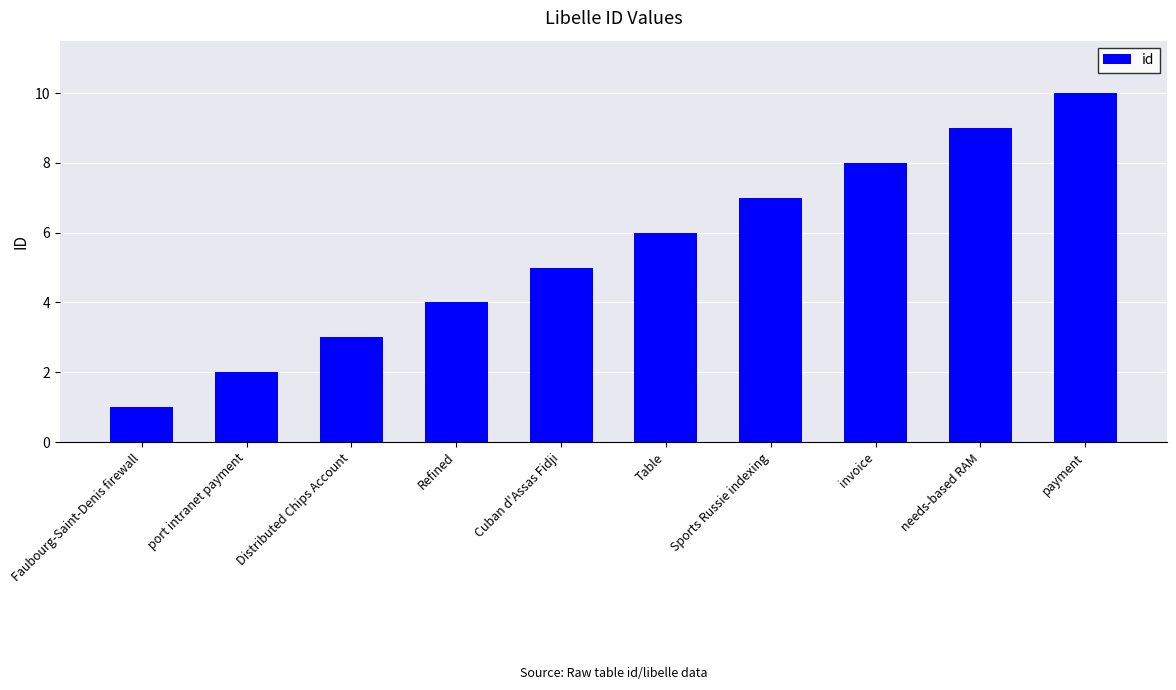

Does the chart contain any negative values?

No